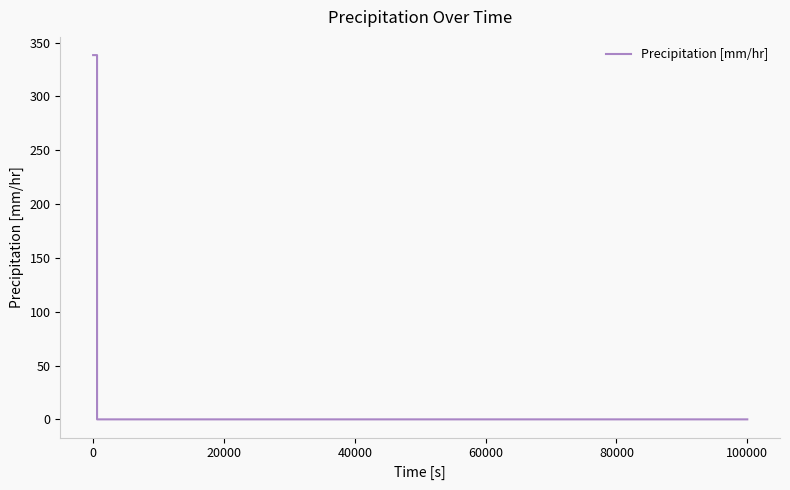

What is the difference between the maximum and minimum values?

338.3